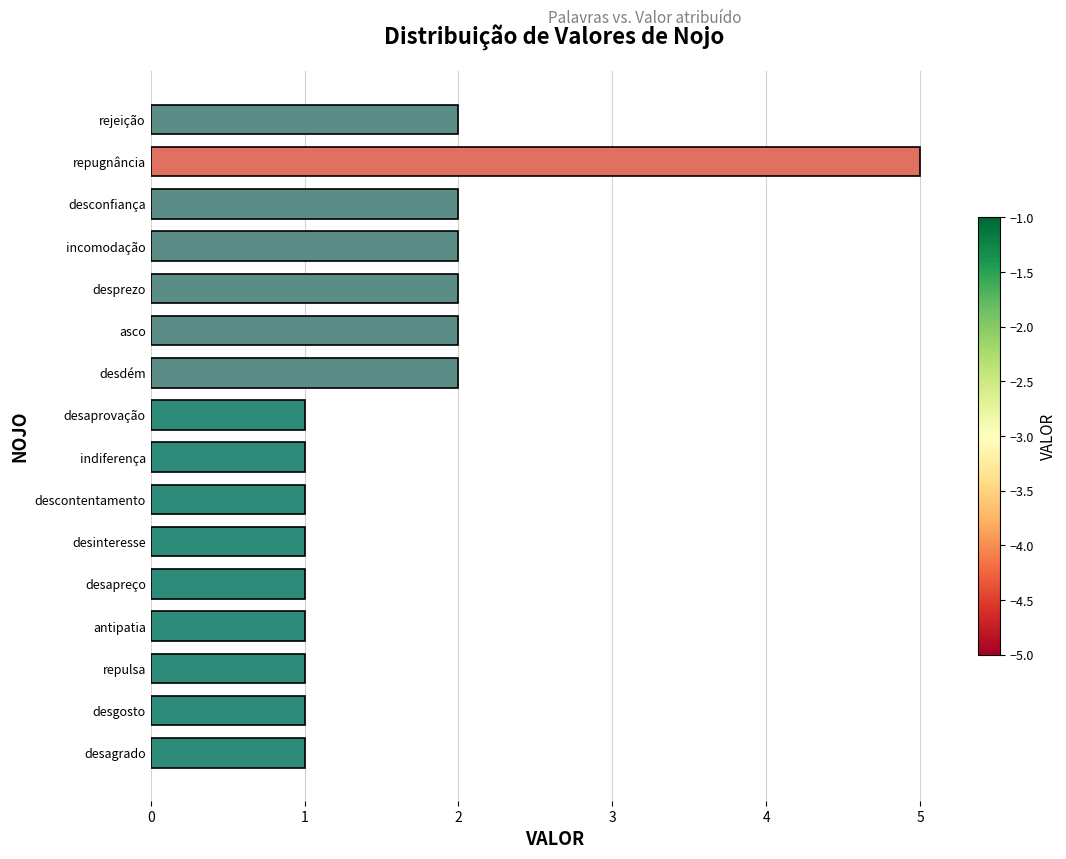

The chart shows a value of 1 at repugnância. True or false?

False